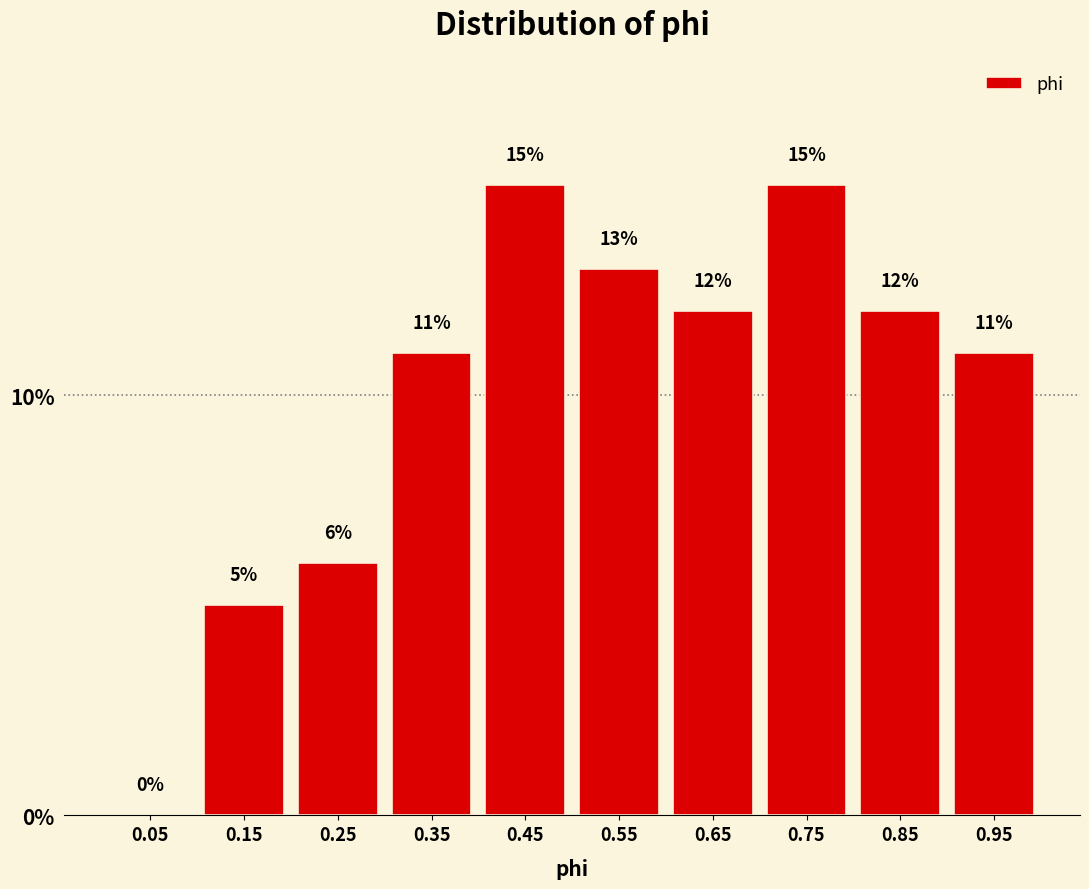

Reading left to right, transcribe this chart: for each bar, give the range it covers on the x-axis and its height.

0.0 to 0.1: 0
0.1 to 0.2: 5
0.2 to 0.3: 6
0.3 to 0.4: 11
0.4 to 0.5: 15
0.5 to 0.6: 13
0.6 to 0.7: 12
0.7 to 0.8: 15
0.8 to 0.9: 12
0.9 to 1.0: 11